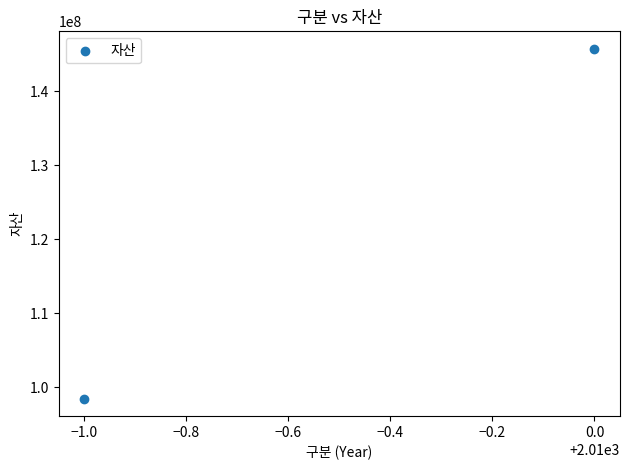

What is the range of Y values (max minus min)?

47278141